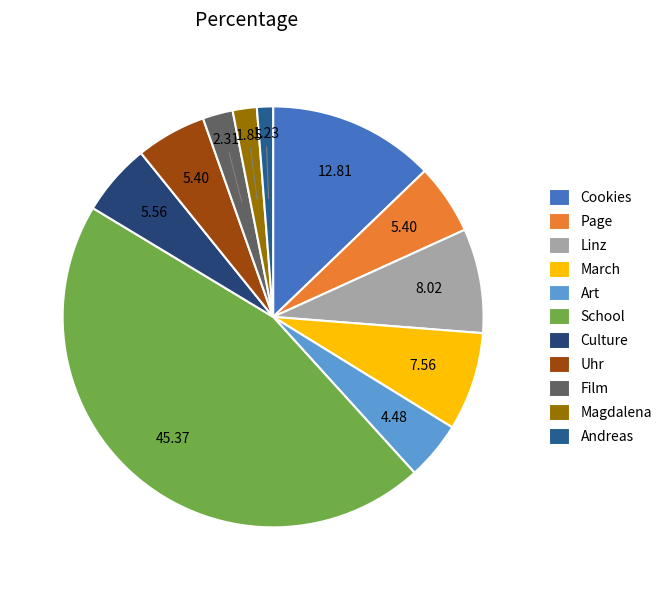

Which category has the smallest portion of the pie?

Andreas